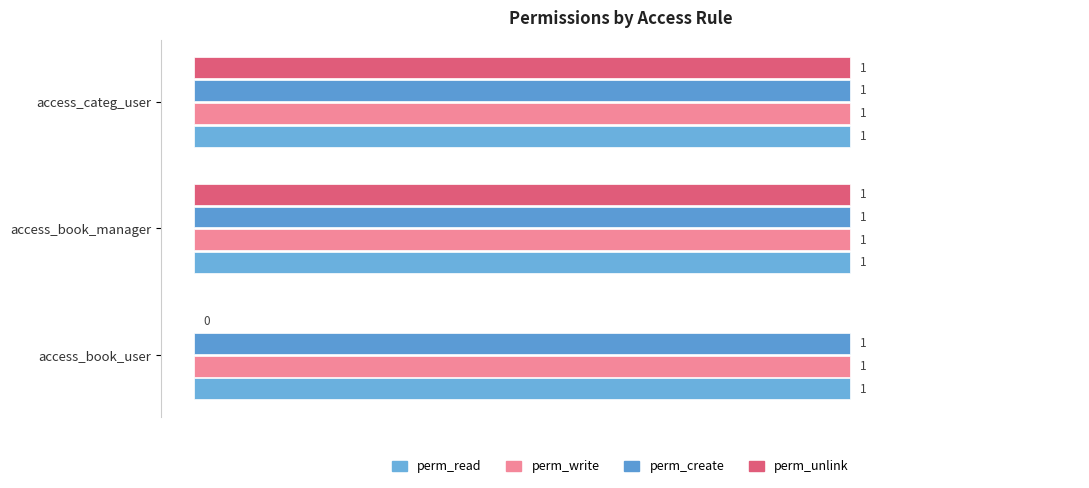

How many positive values does the perm_unlink series have?

2